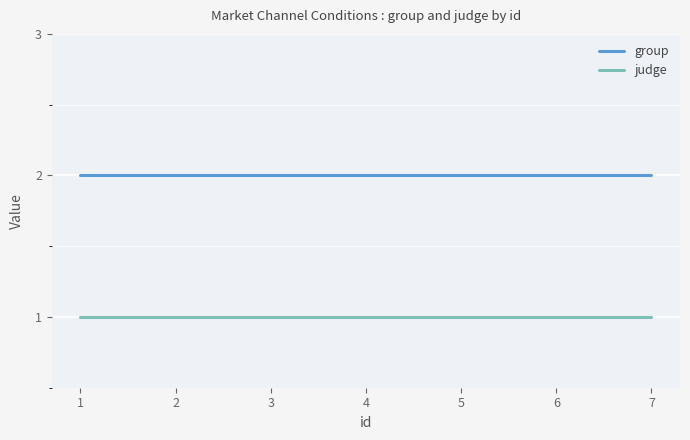

True or false: judge and group cross at least once.

False